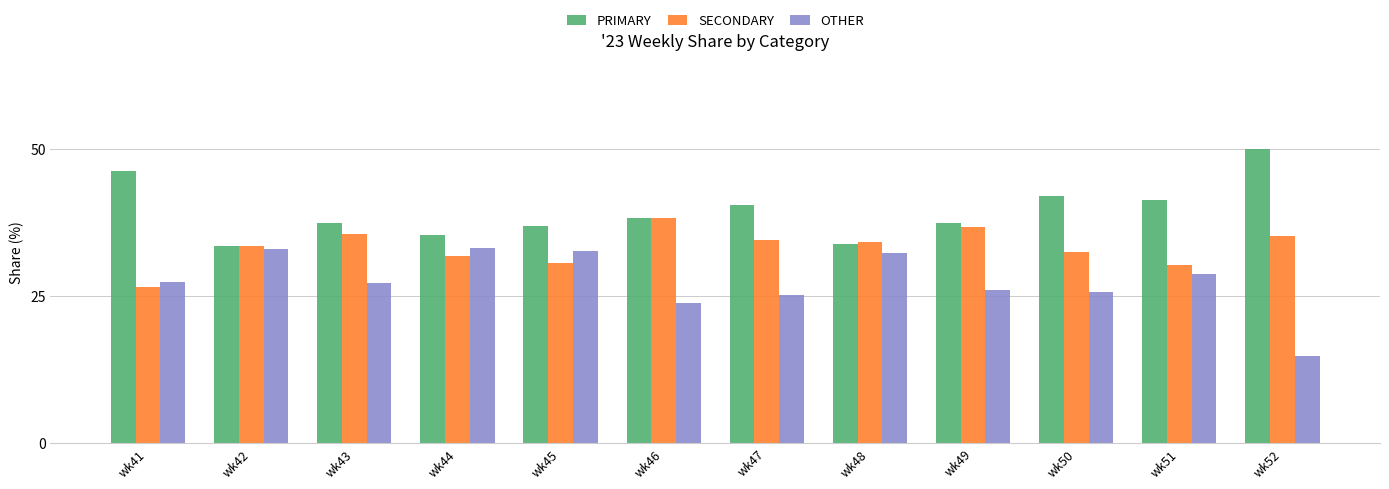

At wk49, list the series in order from smallest to largest.

OTHER, SECONDARY, PRIMARY